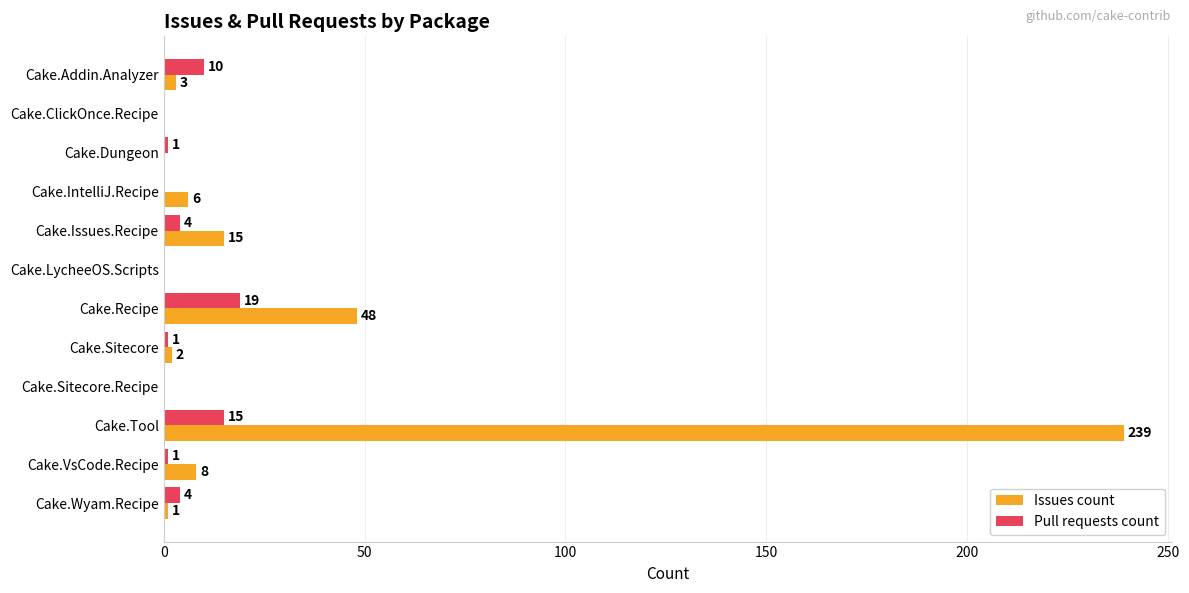

The Issues count series shows -152 at Cake.ClickOnce.Recipe. True or false?

False